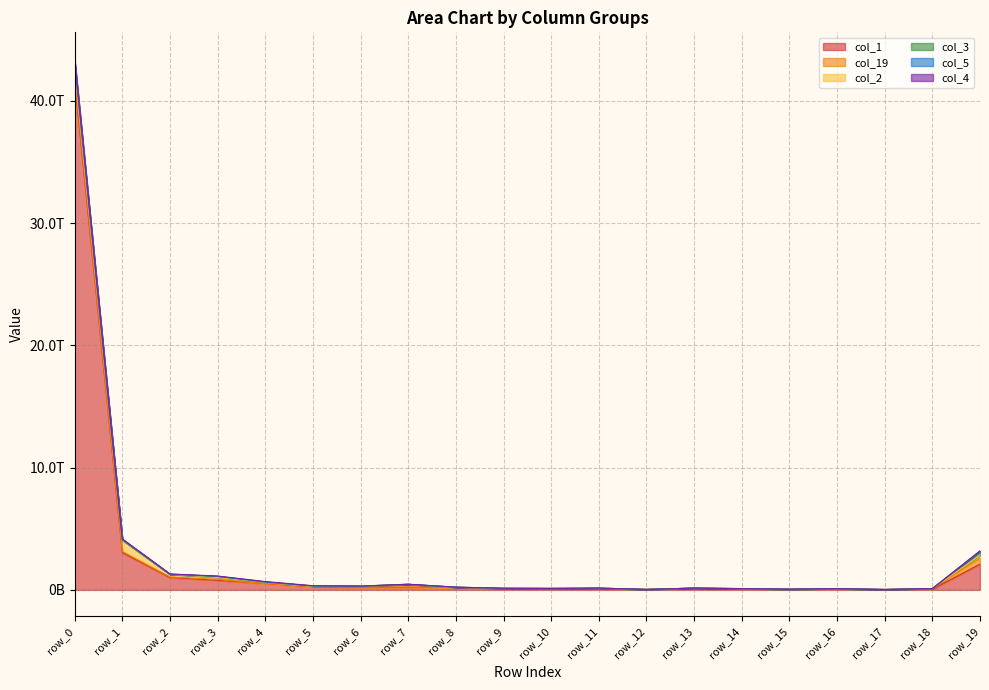

How many values in the col_2 series are below 23196533235?

10